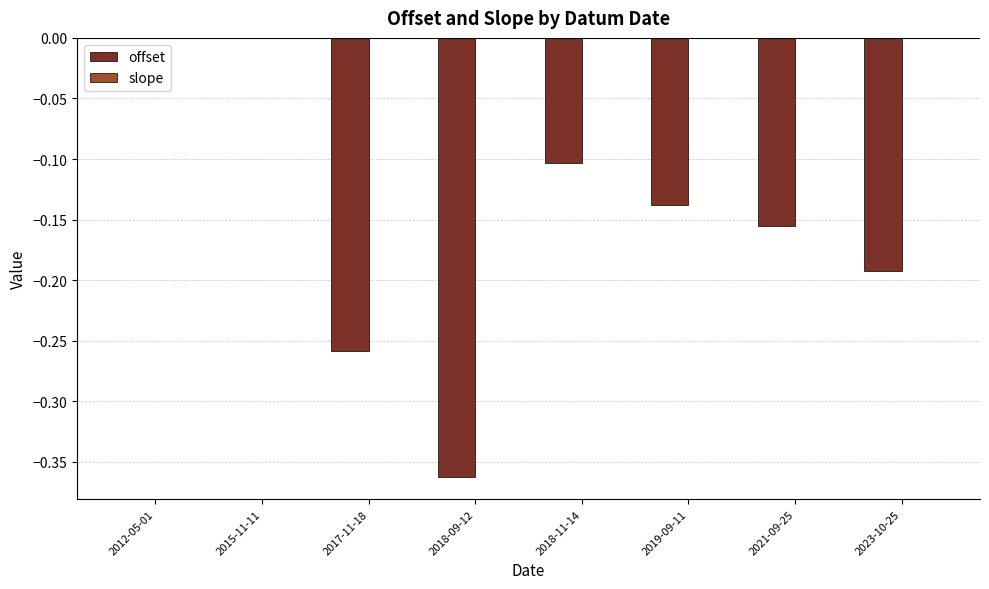

Between 2018-11-14 and 2019-09-11, which series saw the biggest shift?

offset